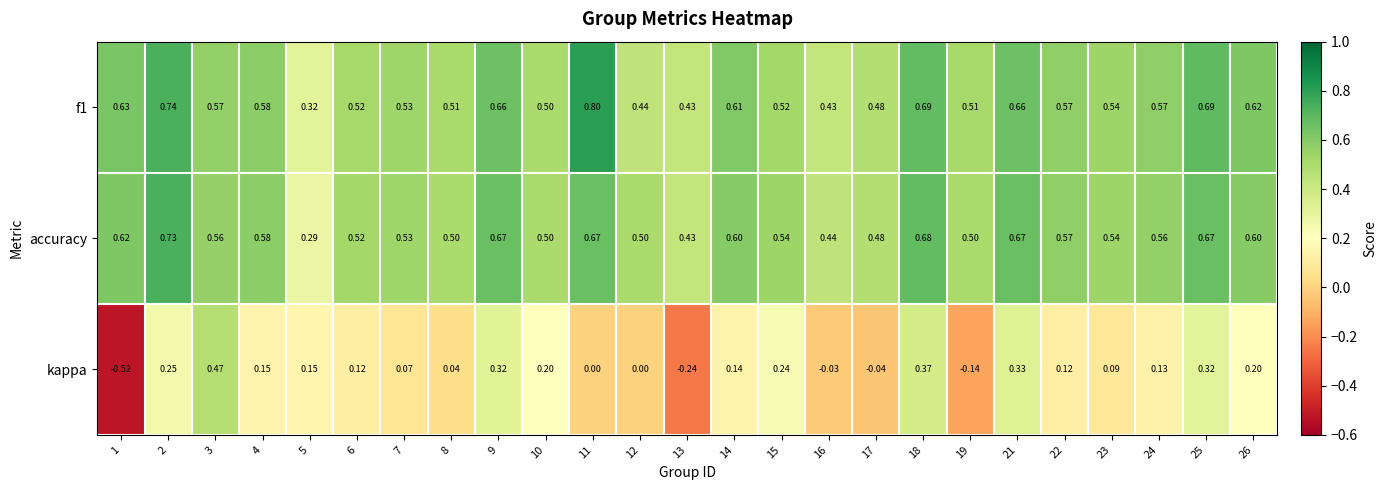

Which series changed the most between 9 and 16?

kappa